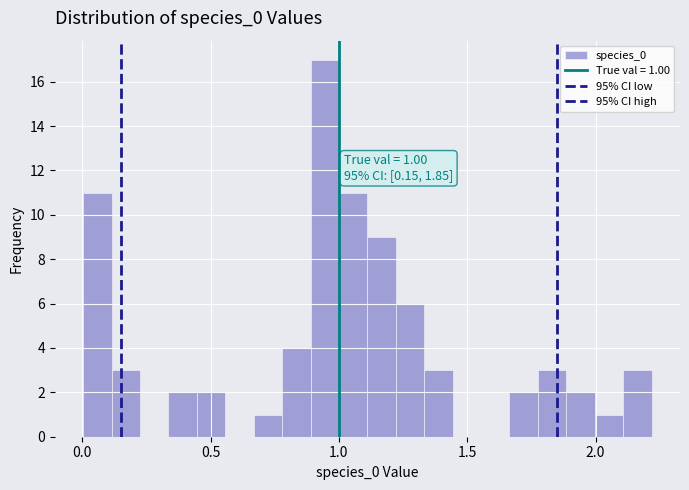

Around what value on the x-axis is the tallest bar? Give the approximate position of its centre, as read against the axis.

0.95